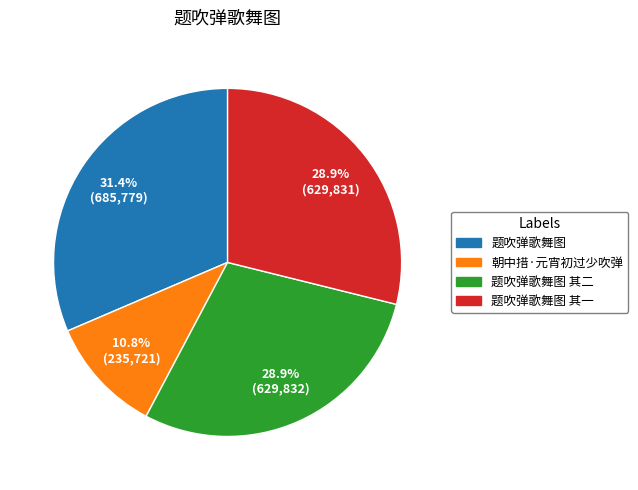

Is there any slice that represents more than half of the pie?

No